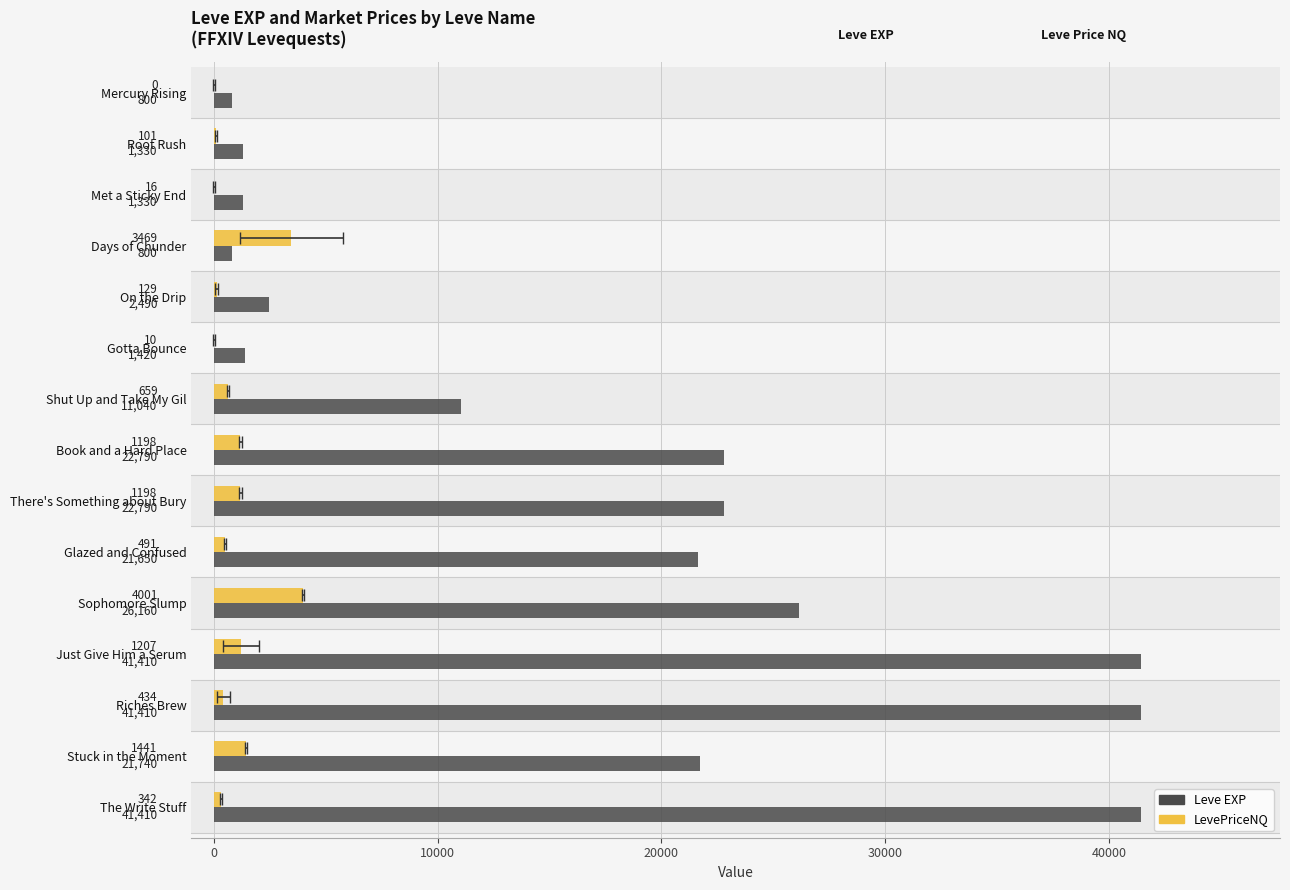

Reading left to right, transcribe all the data shown in this chart.

Leve EXP: 800.0	1330.0	1330.0	800.0	2490.0	1420.0	11040.0	22790.0	22790.0	21650.0	26160.0	41410.0	41410.0	21740.0	41410.0
LevePriceNQ: 0.0	101.0	16.3	3468.6	129.0	10.0	658.8	1197.5	1197.5	490.9	4001.0	1207.4	433.5	1441.4	342.4